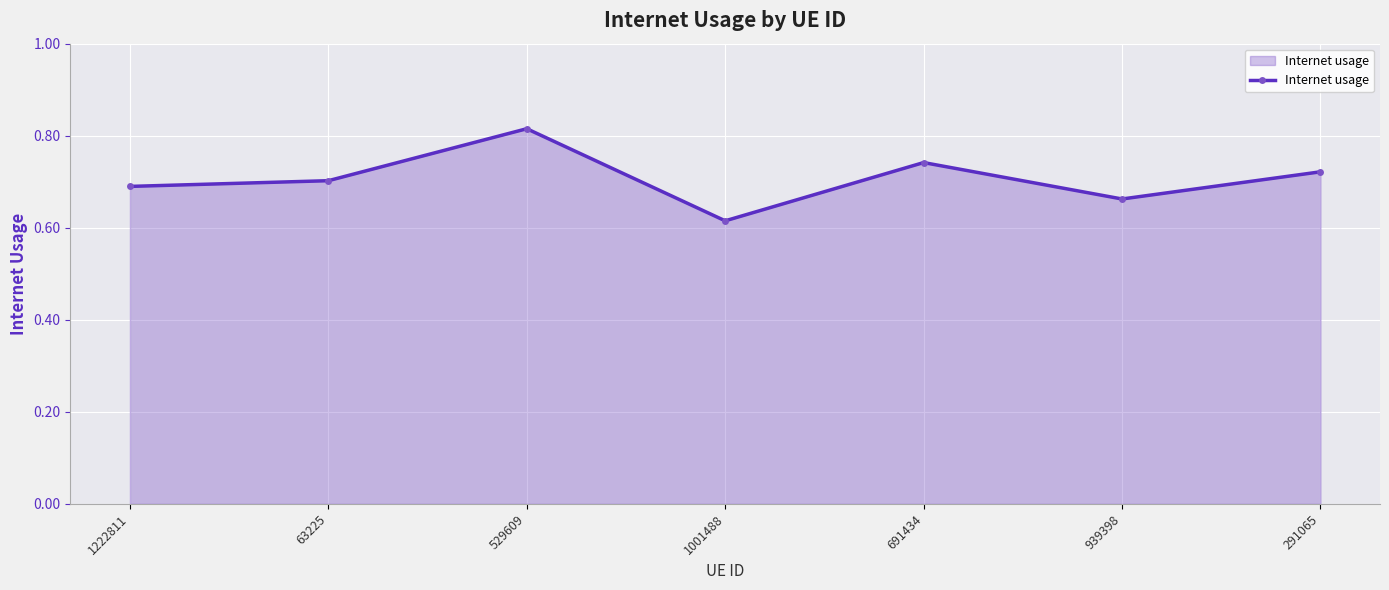

The value at 939398 is 0.7. True or false?

True